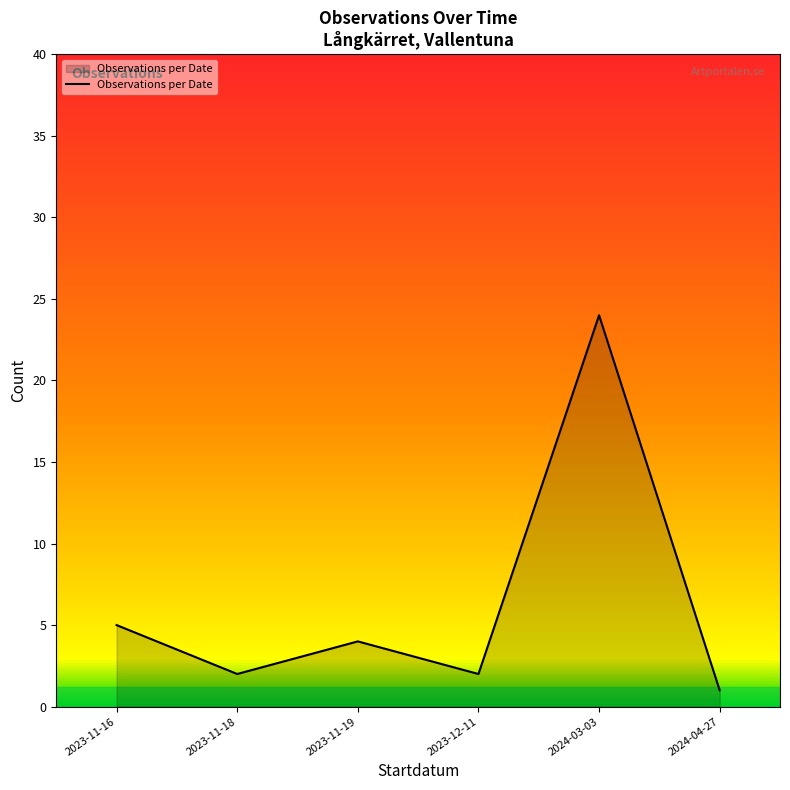

Where is the first local maximum?

2023-11-19